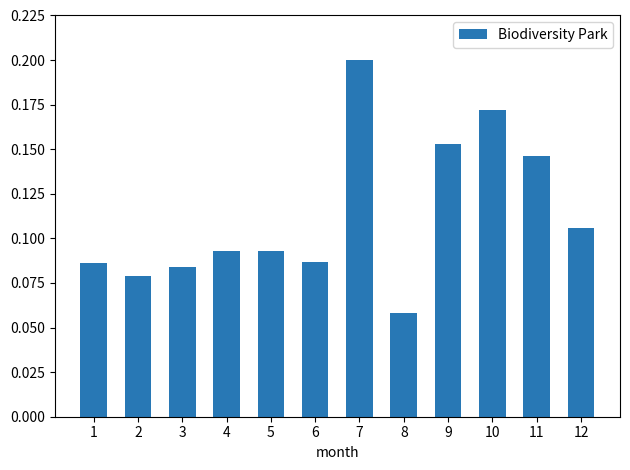

How many bars are there in total?

12